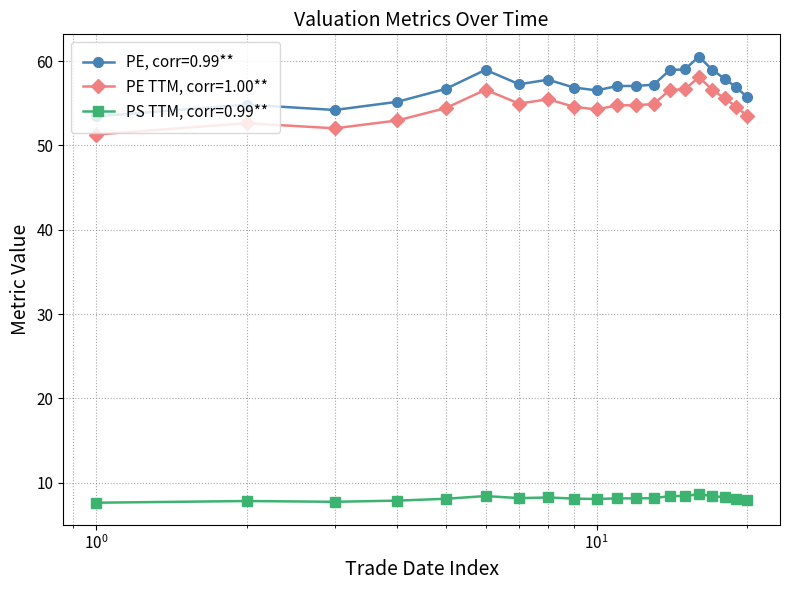

True or false: PE TTM, corr=1.00** and PE, corr=0.99** cross at least once.

False